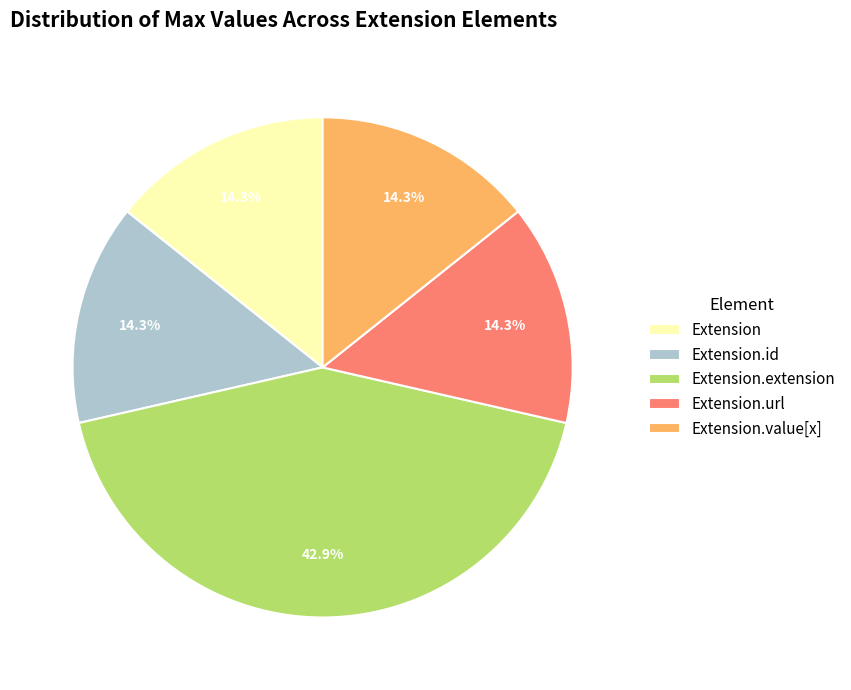

Does Extension.id represent more than half of the total?

No